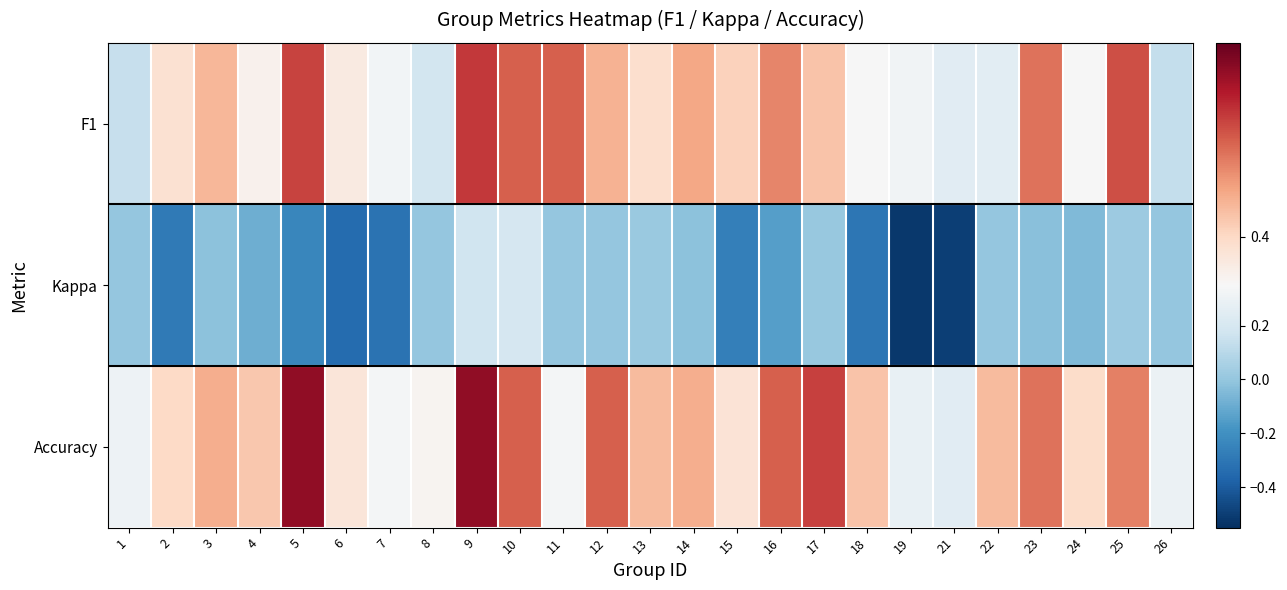

Which label corresponds to the smallest value in the chart?

19